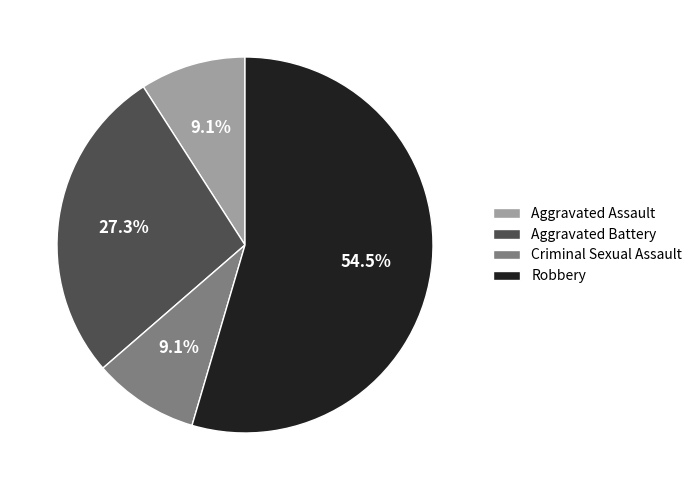

What is the total percentage of Aggravated Battery and Aggravated Assault?

36.4%